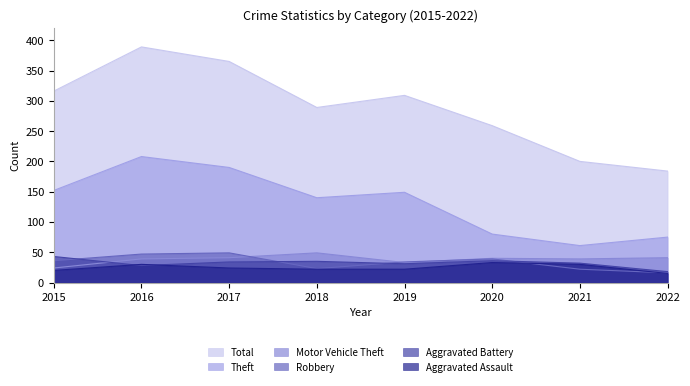

How many distinct data groups are displayed?

6